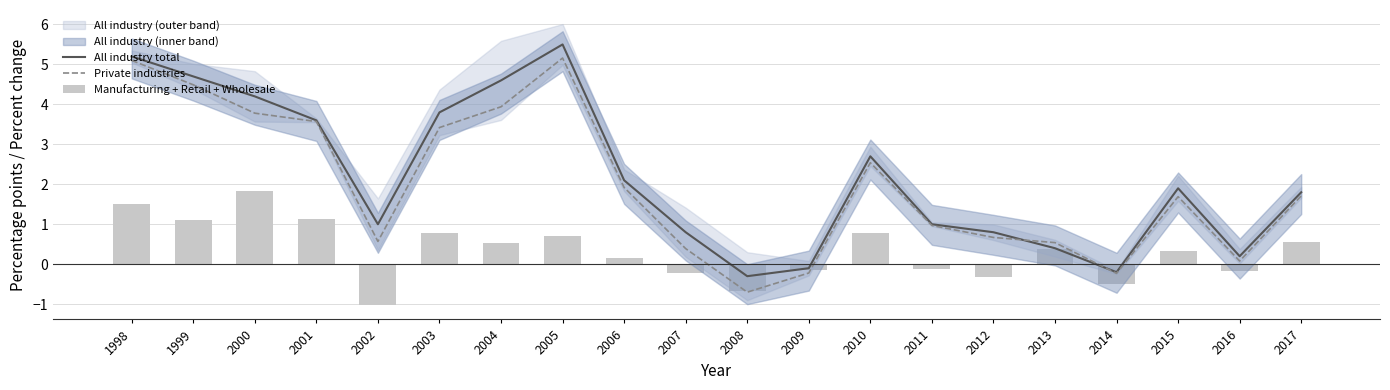

The All industry total series shows 4.8 at 2010. True or false?

False